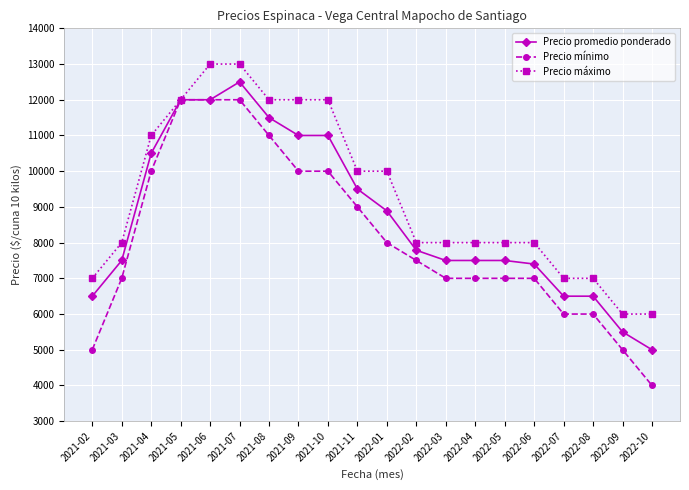

What is the difference between the Precio mínimo values at 2021-10 and 2022-01?

2000